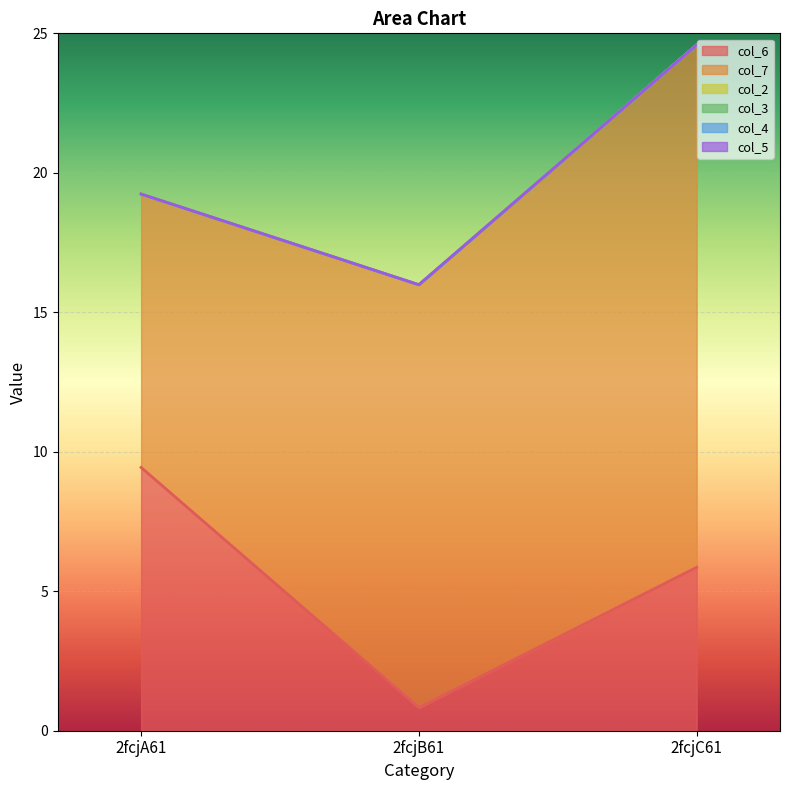

What is the label of the 3rd point from the left?

2fcjC61